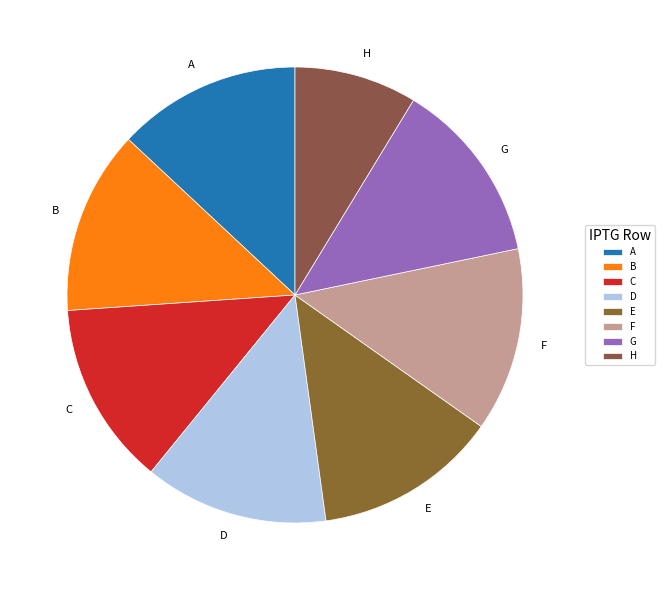

Is there a majority slice in this chart?

No